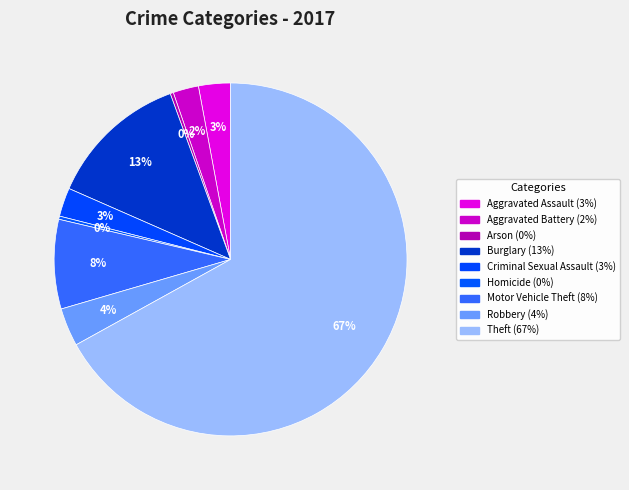

True or false: Aggravated Assault accounts for 1% of the total.

False